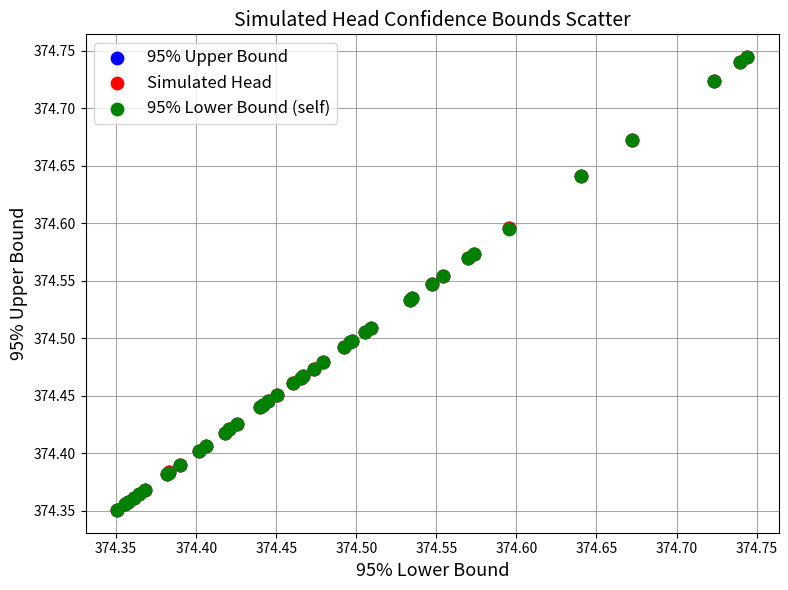

Which series has the widest spread of Y values?

95% Lower Bound (self)